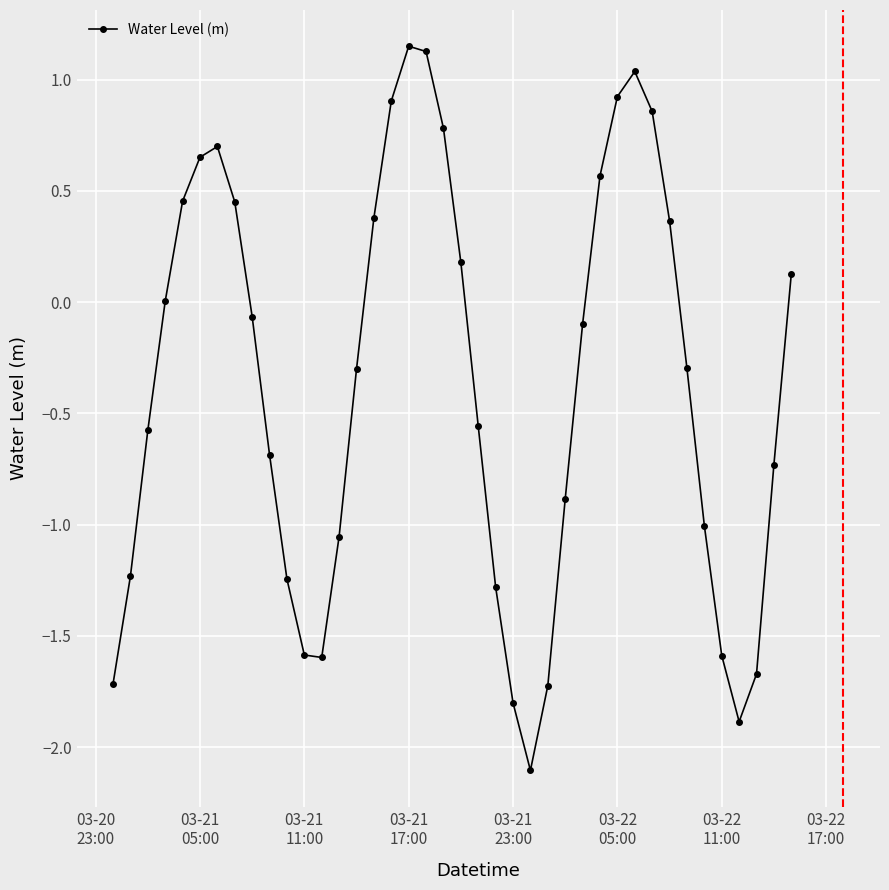

What is the value of the 23rd point from the left?

-1.3